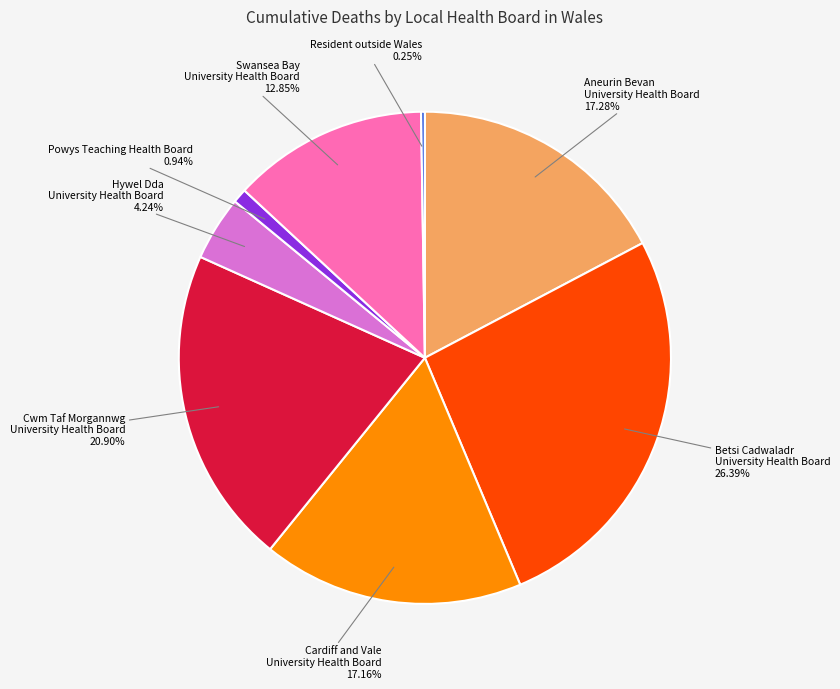

To the nearest percent, what is the difference between the largest and smallest slice percentages?

26%